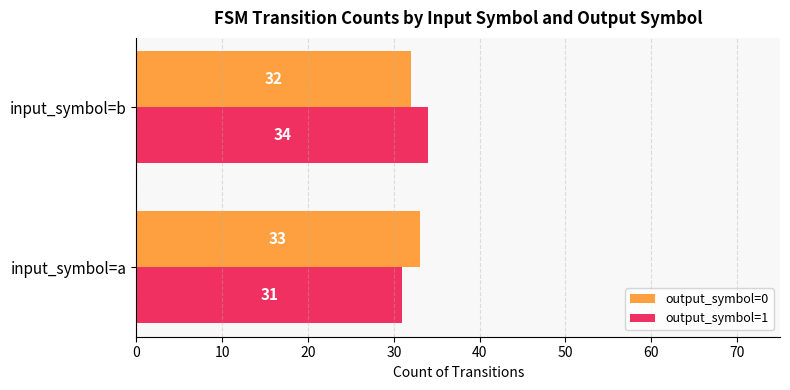

Where is output_symbol=0 nearest to the value 32?

input_symbol=b